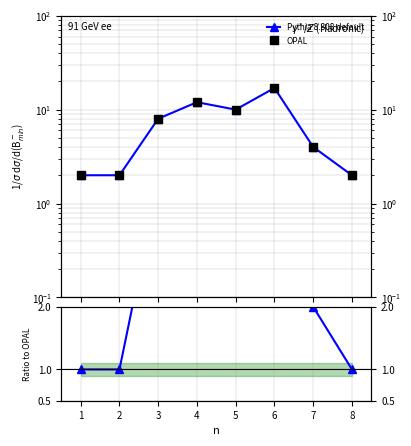

True or false: Pythia 8.308 default has more than 2 interior local peaks.

False